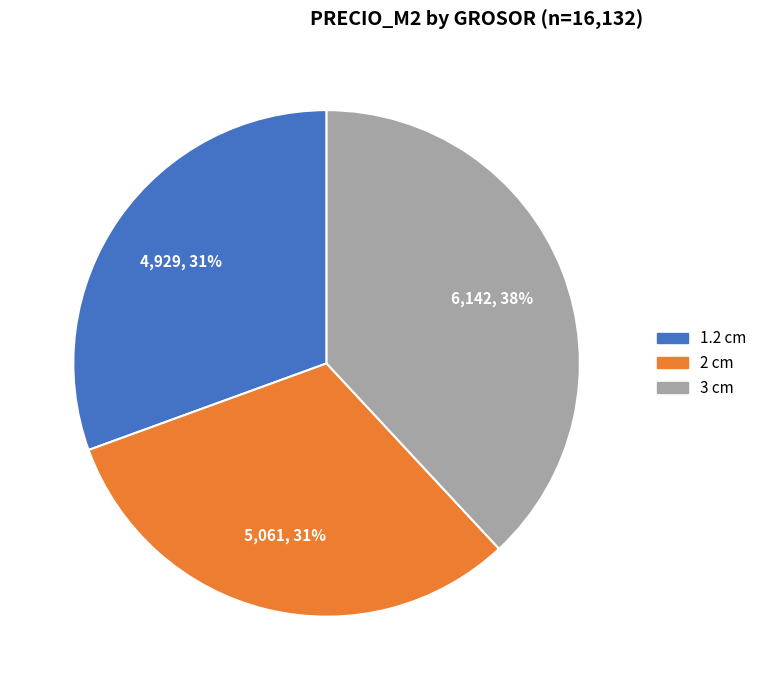

Between 3 cm and 2 cm, which is larger?

3 cm